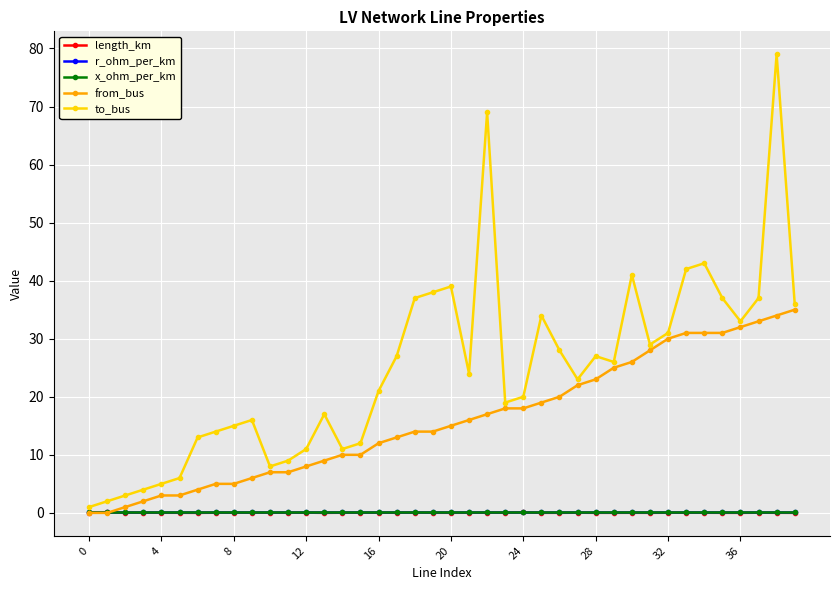

Does the chart display data point markers on the line(s)?

Yes